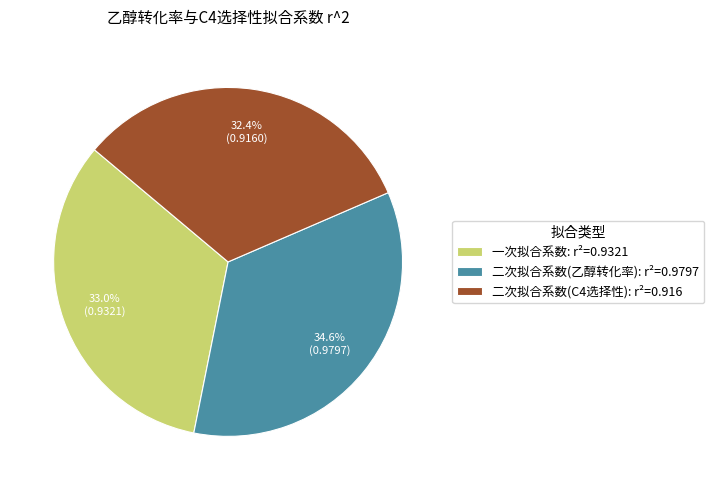

Rank the categories by value from highest to lowest.

二次拟合系数(乙醇转化率), 一次拟合系数, 二次拟合系数(C4选择性)